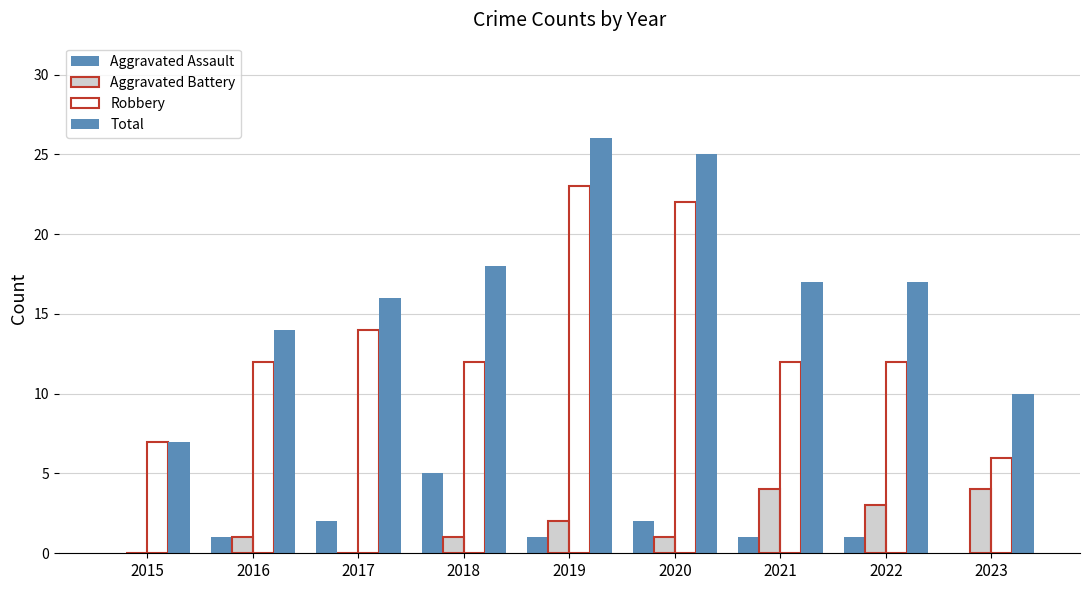

Where does the Aggravated Assault series first go above 1?

2017